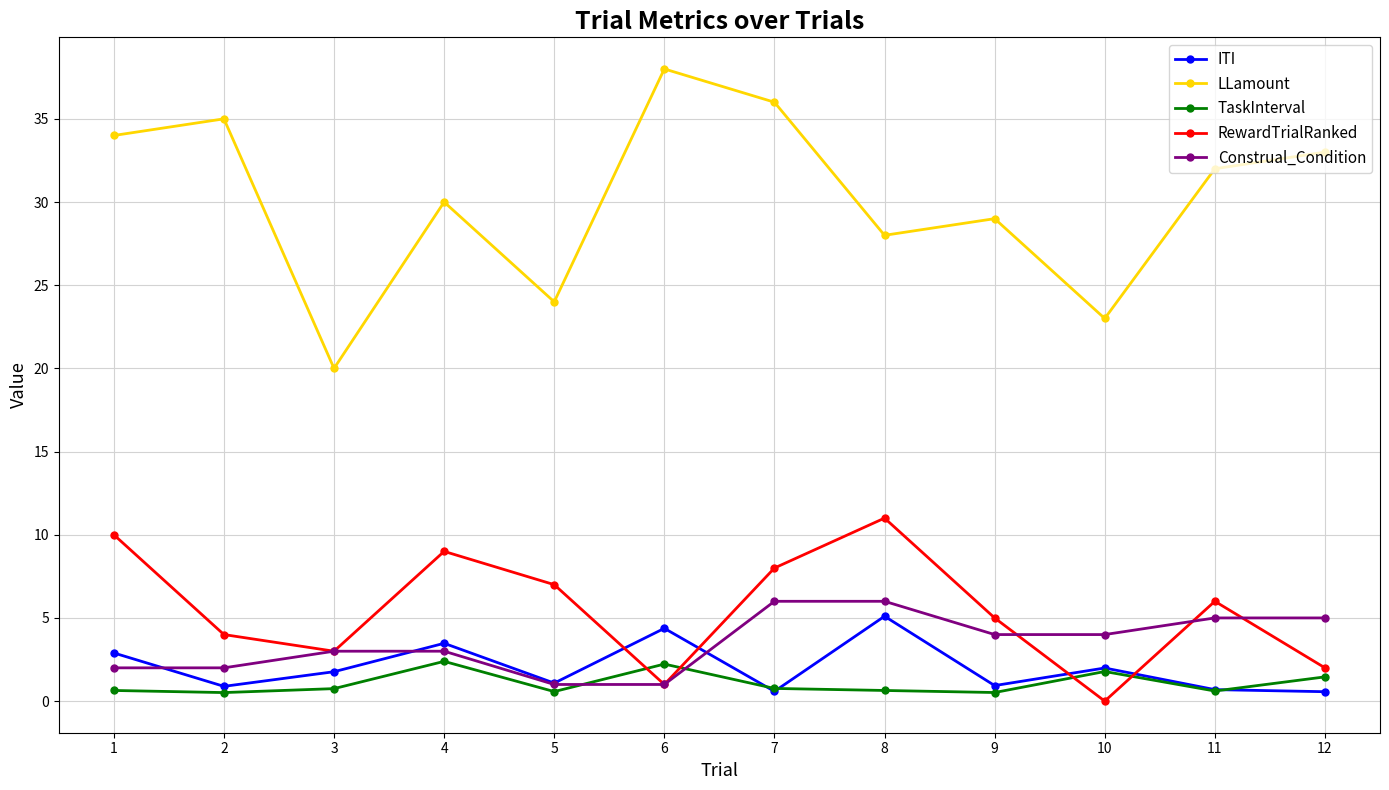

Where is the first local maximum for ITI?

4